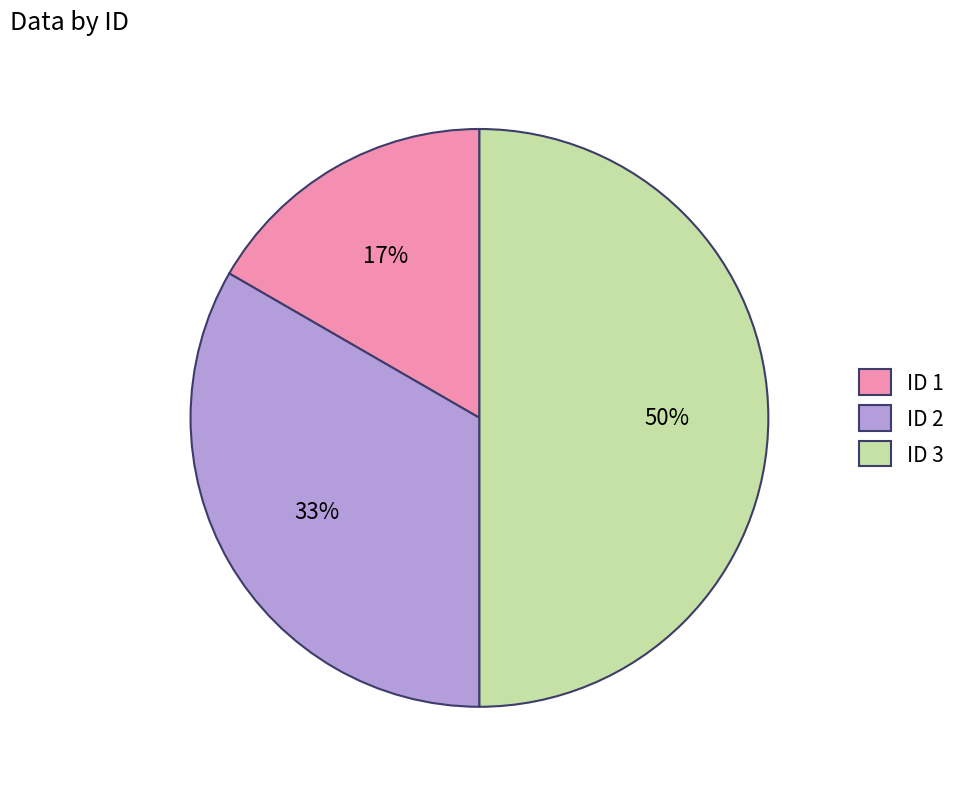

True or false: ID 3 accounts for 50% of the total.

True